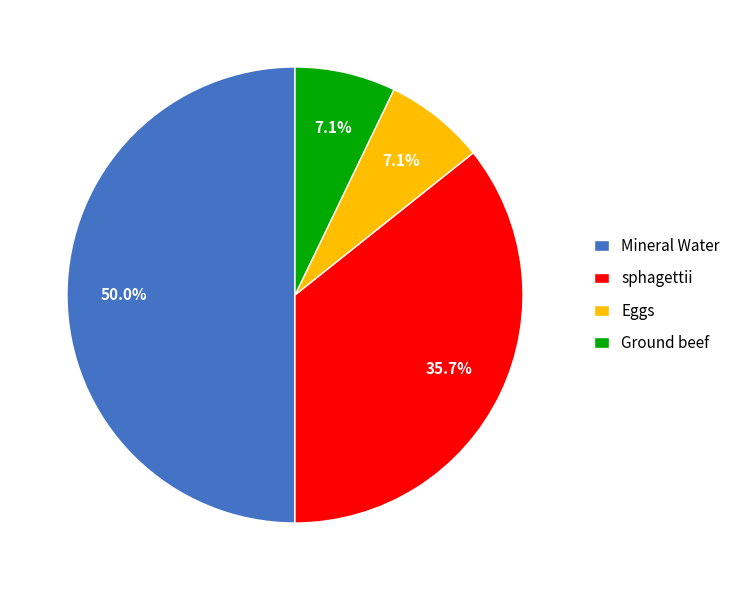

How many slices are in this pie chart?

4